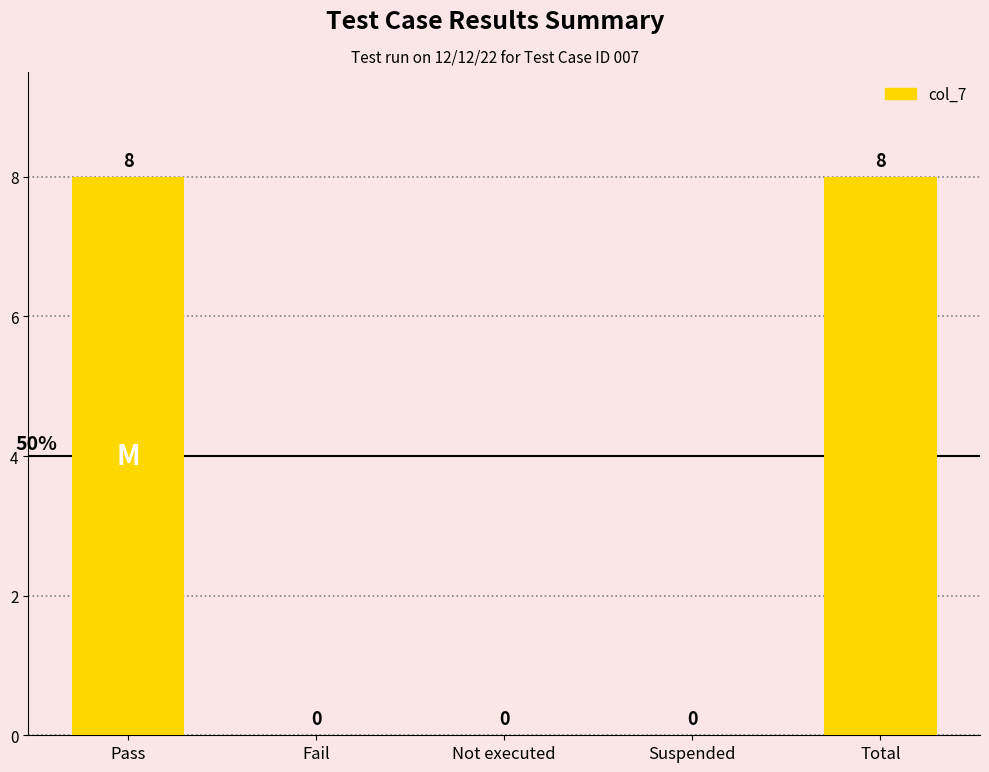

Are the bars horizontal?

No